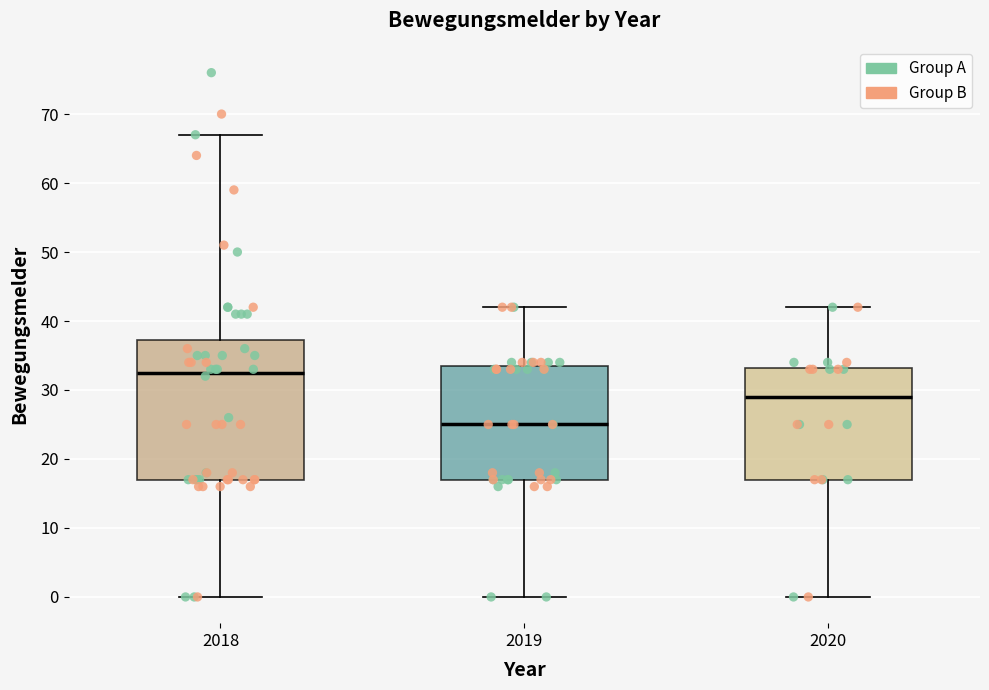

Which box has the highest median line?

2018